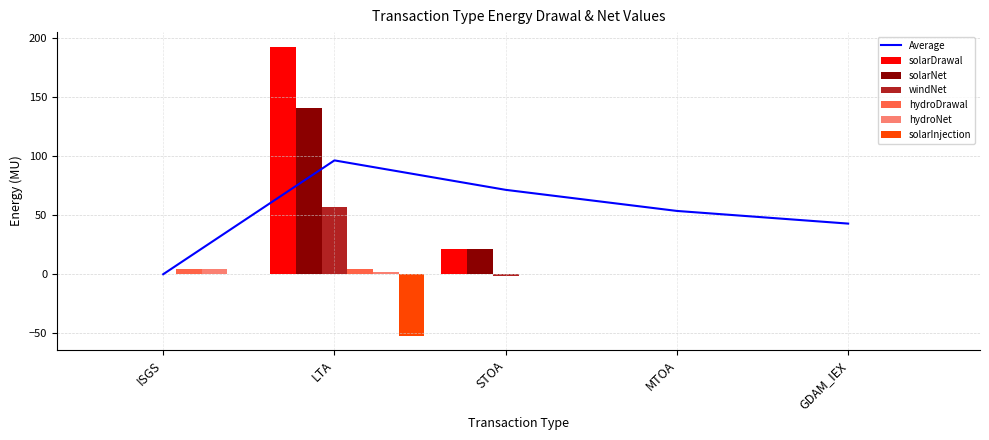

What is the average value of the solarDrawal series?

42.8